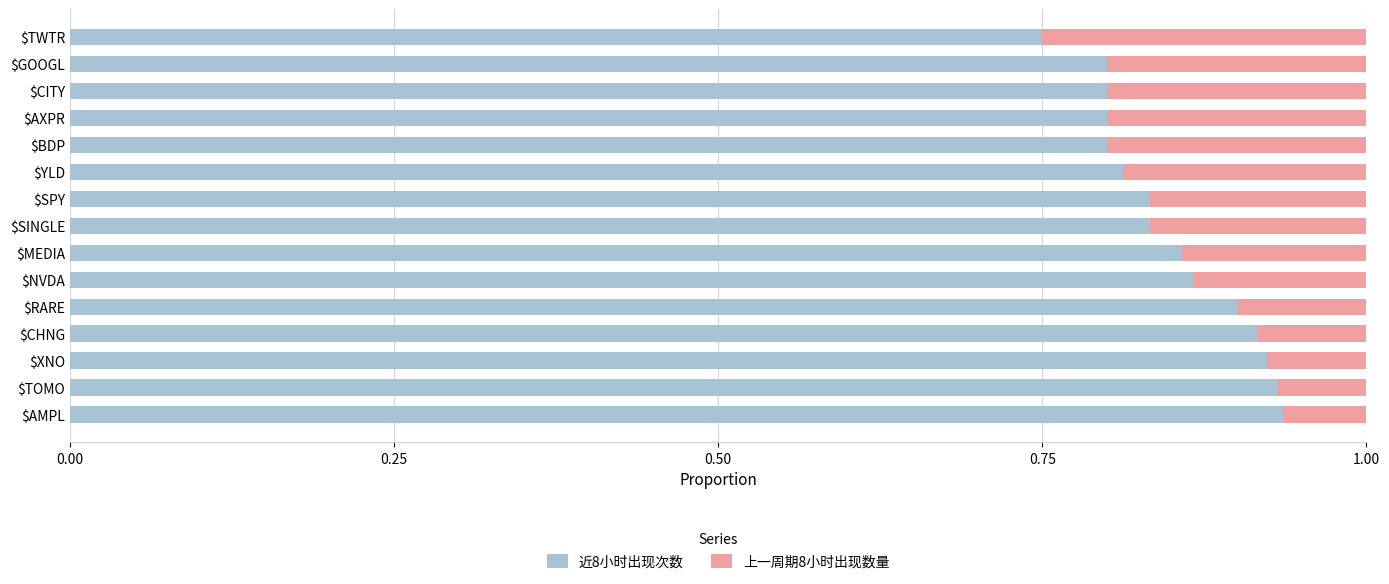

True or false: 近8小时出现次数 has a value of 0.6 at $RARE.

False